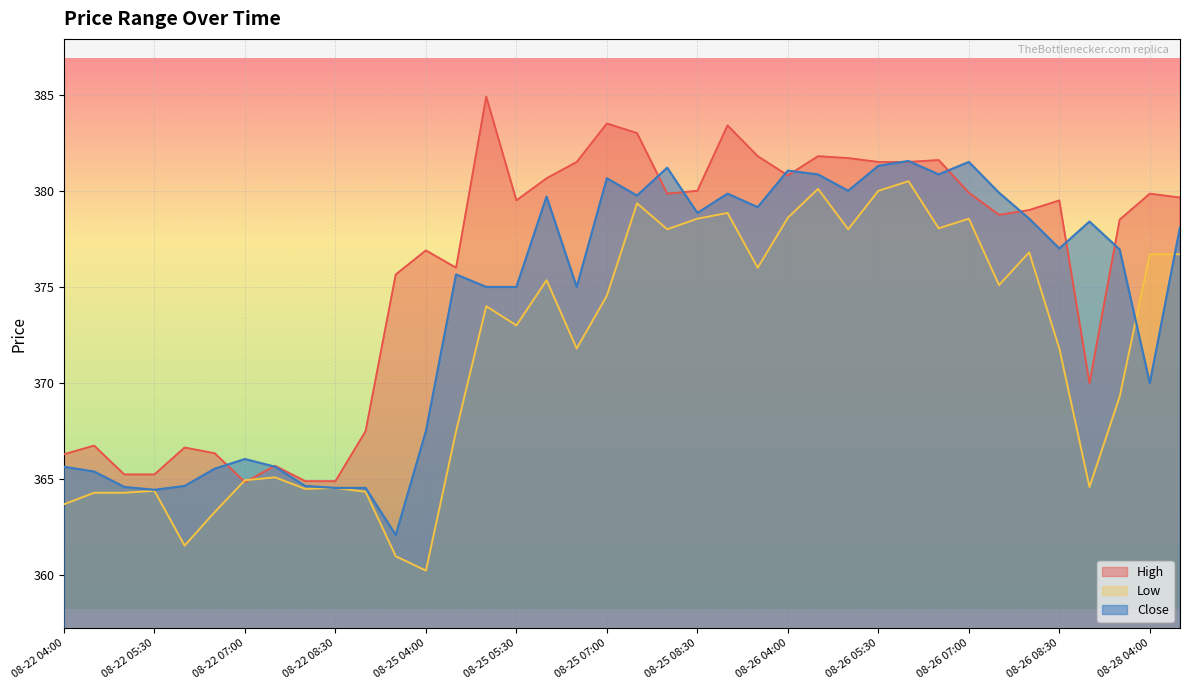

The value of Low at 08-25 05:30 is 248.7. True or false?

False